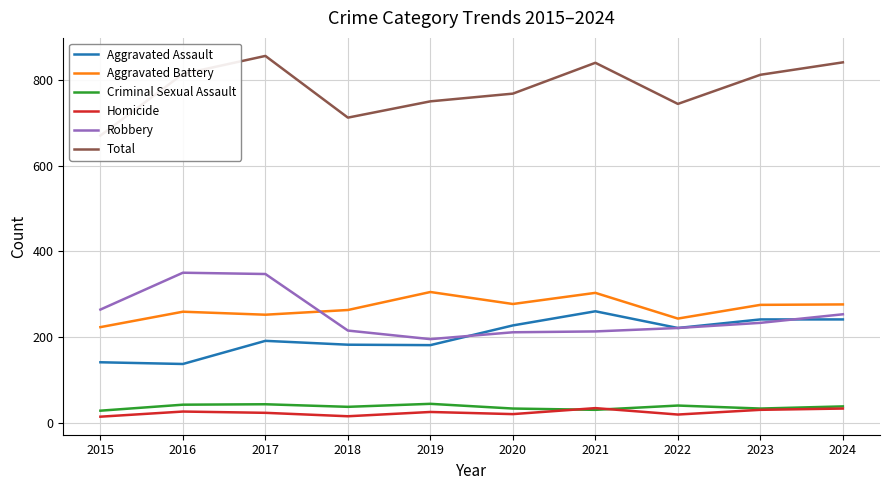

At which label is Aggravated Battery closest to 264?

2018